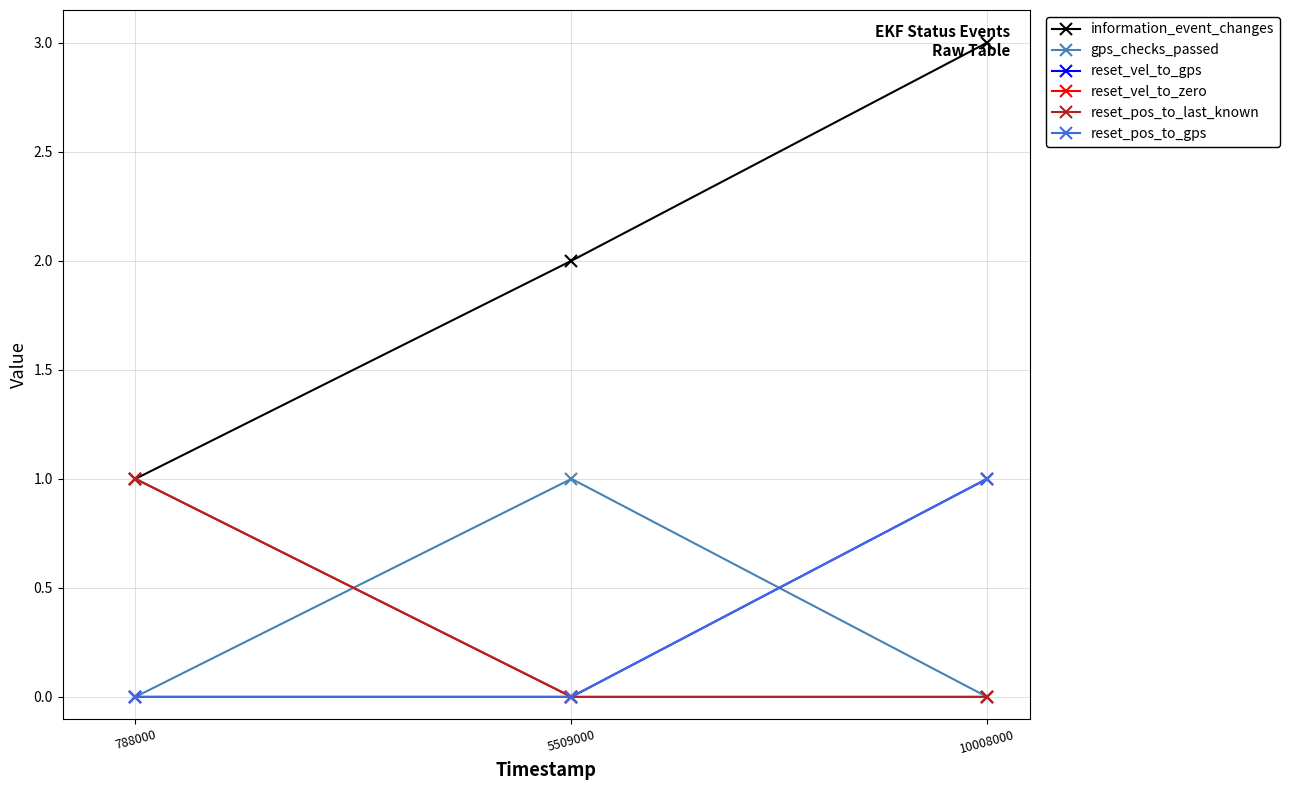

Reading right to left, transcribe all the data shown in this chart.

information_event_changes: 3	2	1
gps_checks_passed: 0	1	0
reset_vel_to_gps: 1	0	0
reset_vel_to_zero: 0	0	1
reset_pos_to_last_known: 0	0	1
reset_pos_to_gps: 1	0	0